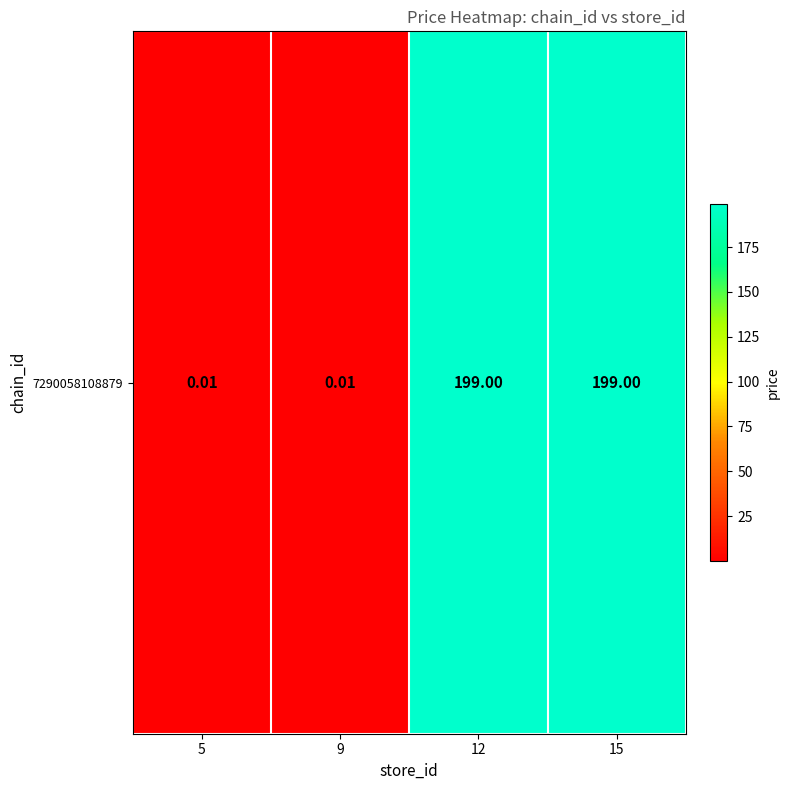

Which label corresponds to the largest value in the chart?

12